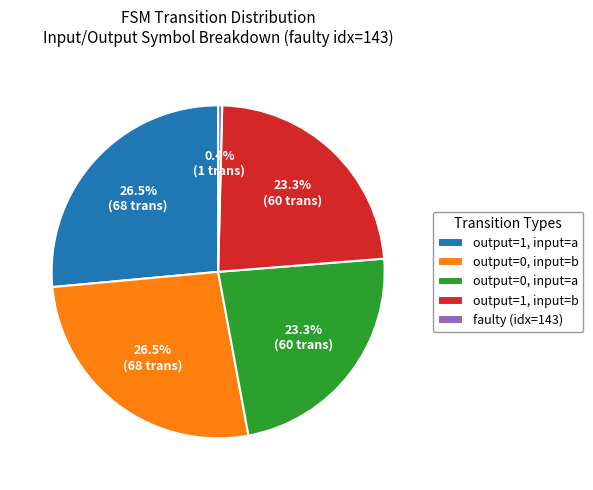

Is there a majority slice in this chart?

No